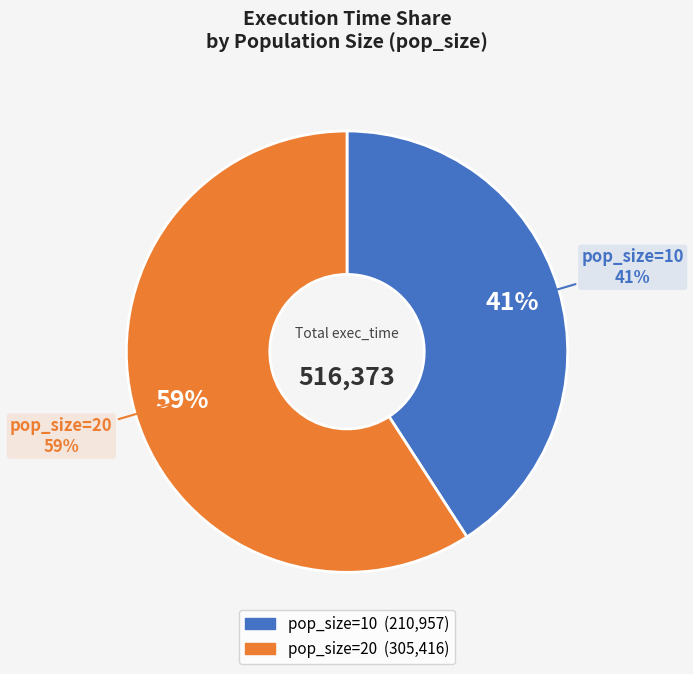

Is there any slice that represents more than half of the pie?

No